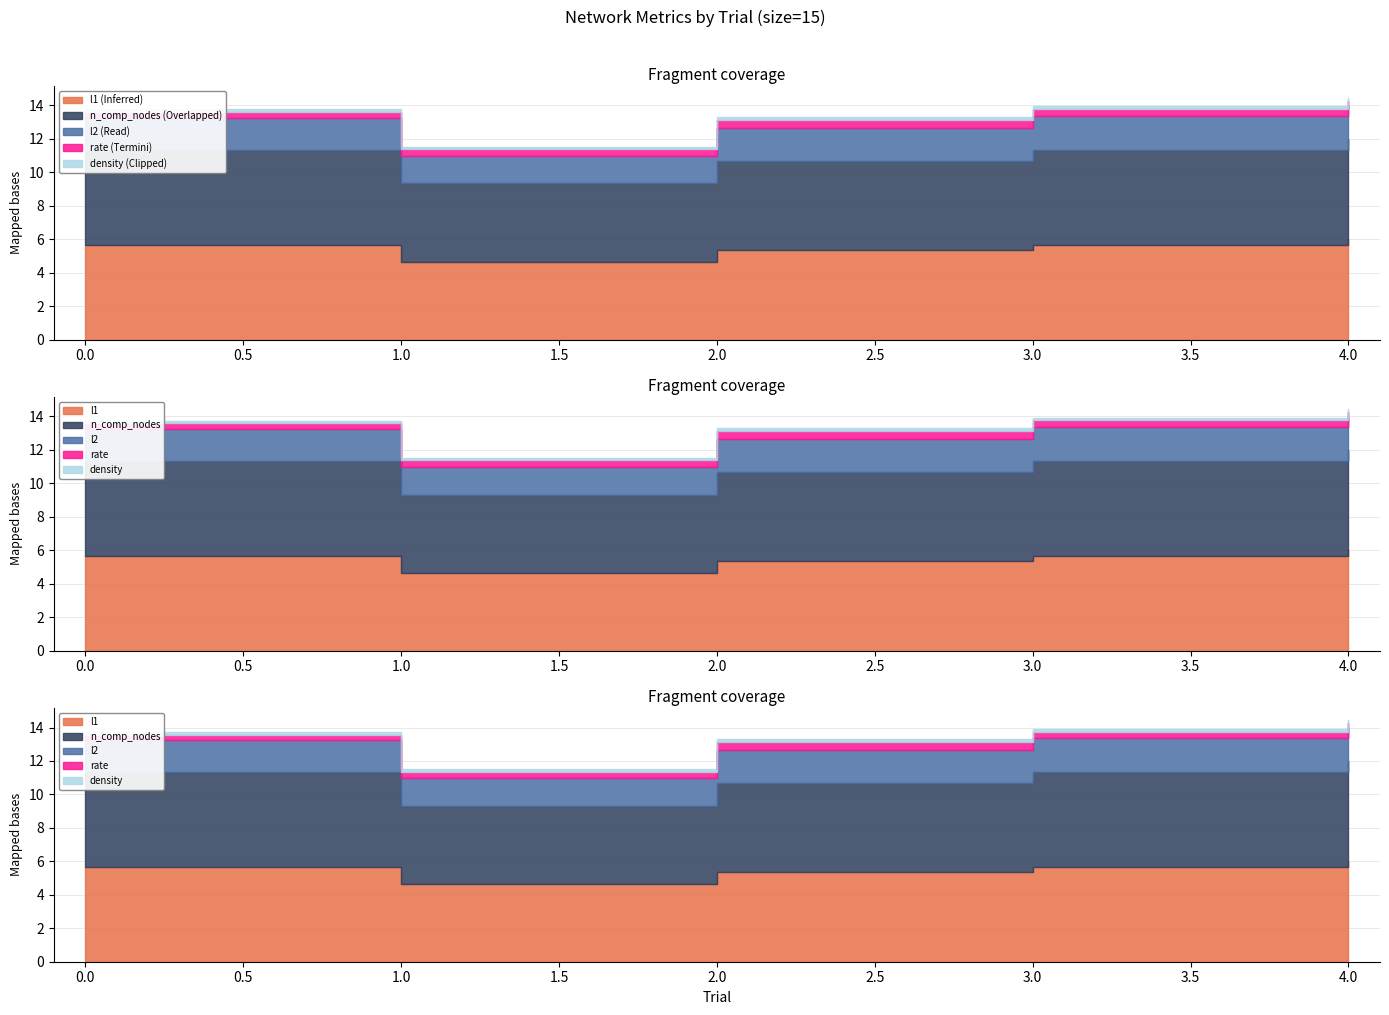

What is the difference between the maximum and minimum values in the l2 series?

0.4